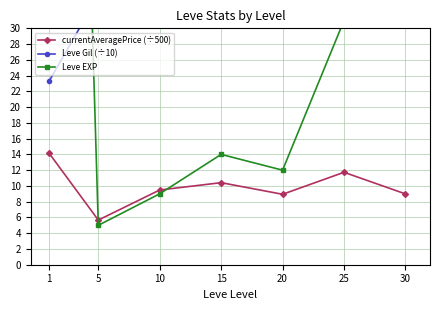

At which label is Leve EXP closest to 109?

30